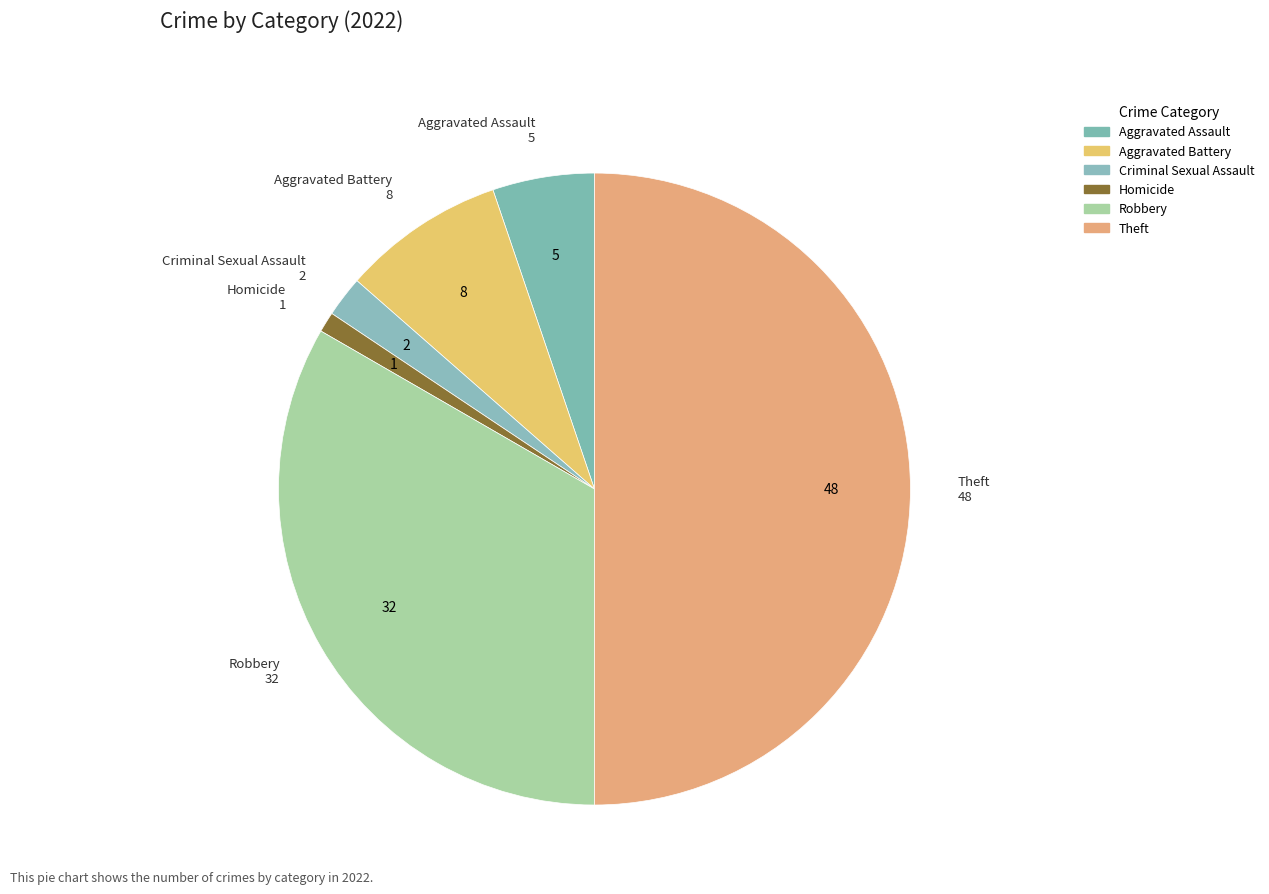

Count the number of slices in the pie.

6